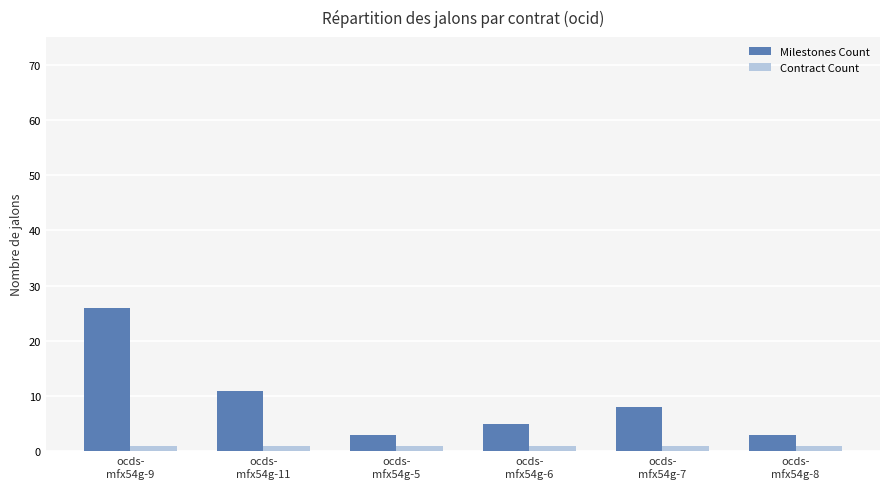

The Contract Count series shows 1 at ocds-
mfx54g-8. True or false?

True